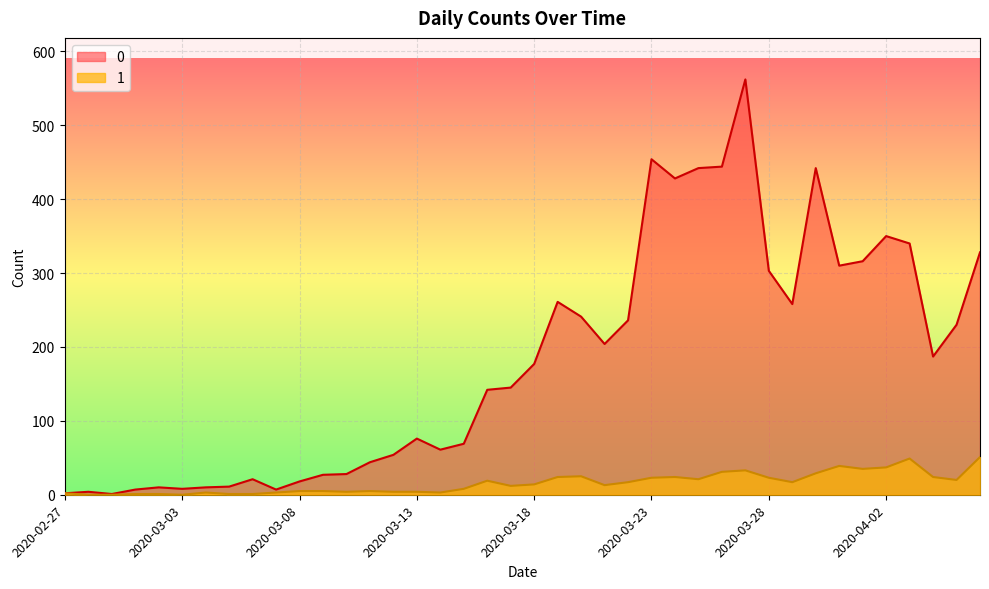

True or false: 1 and 0 intersect in this chart.

False